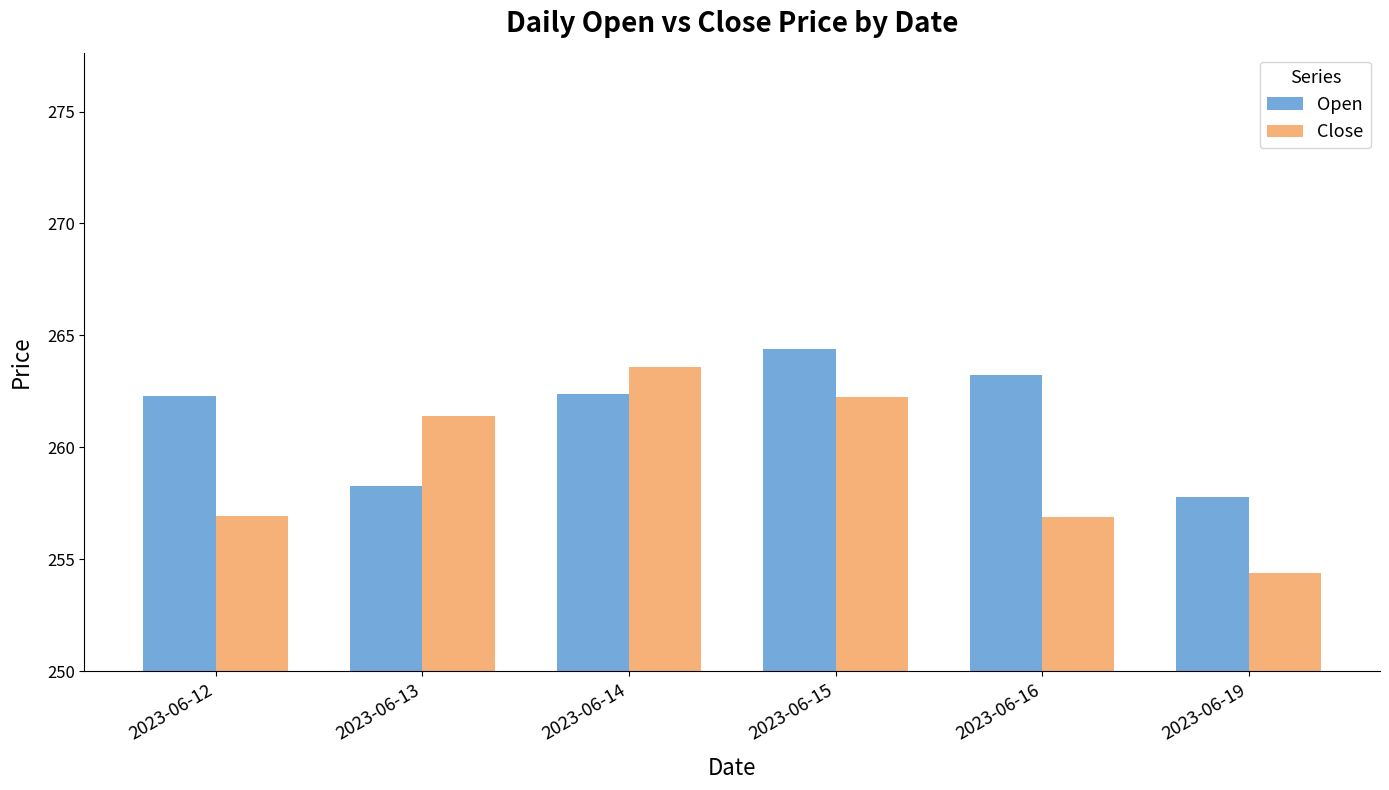

What is the sum of the Open values at 2023-06-14 and 2023-06-16?

525.6